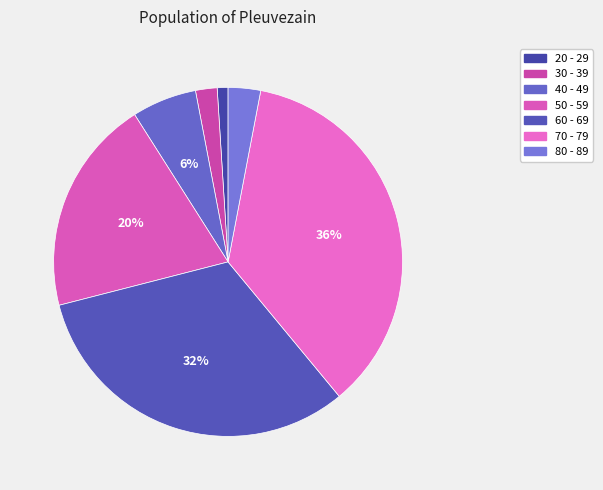

What is the ratio of the value at 50 - 59 to the value at 80 - 89?

6.7